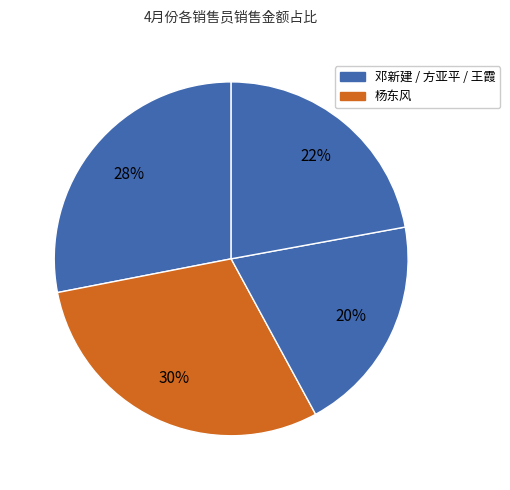

How many segments does this pie chart have?

4